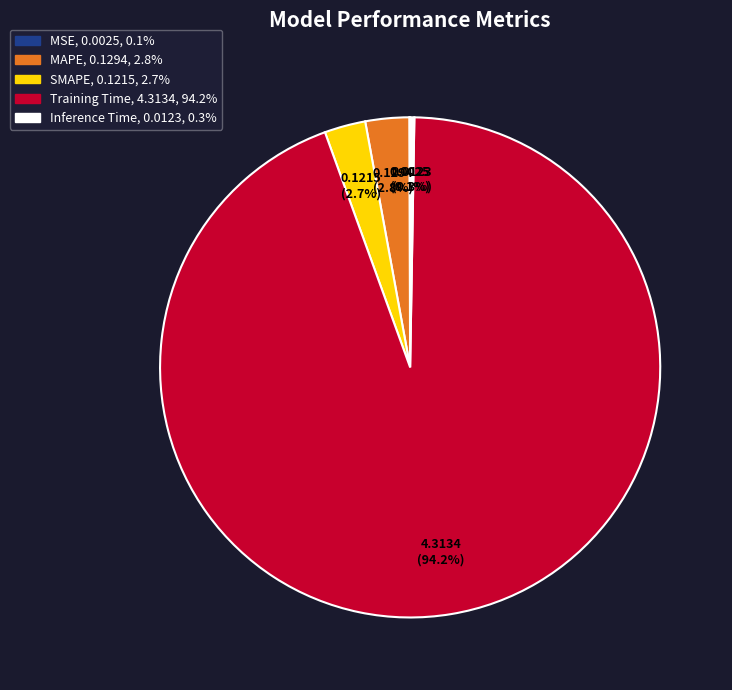

What percentage is NOT represented by MAPE?

97.2%